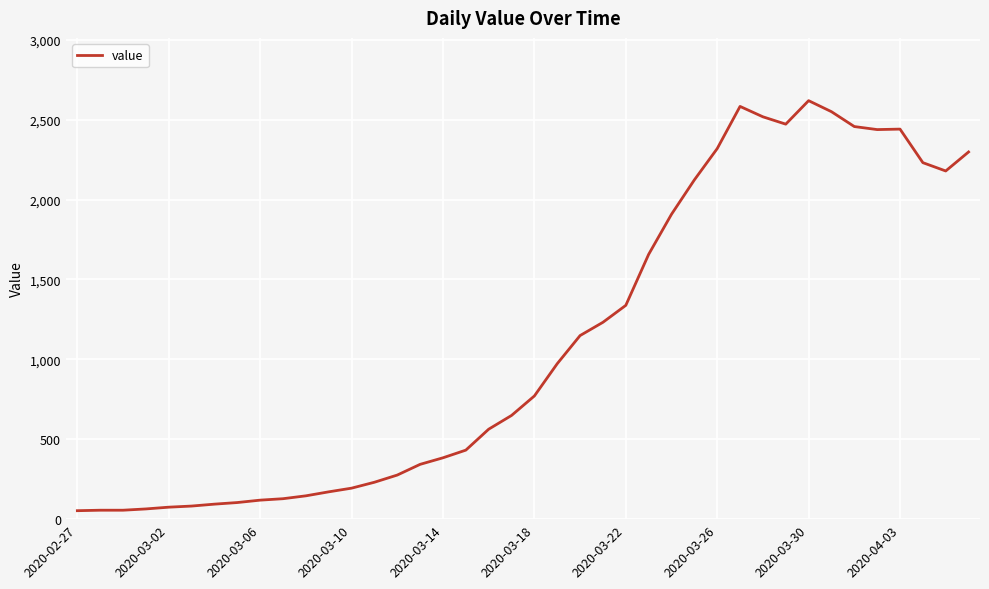

What is the difference between the maximum and minimum values?

2566